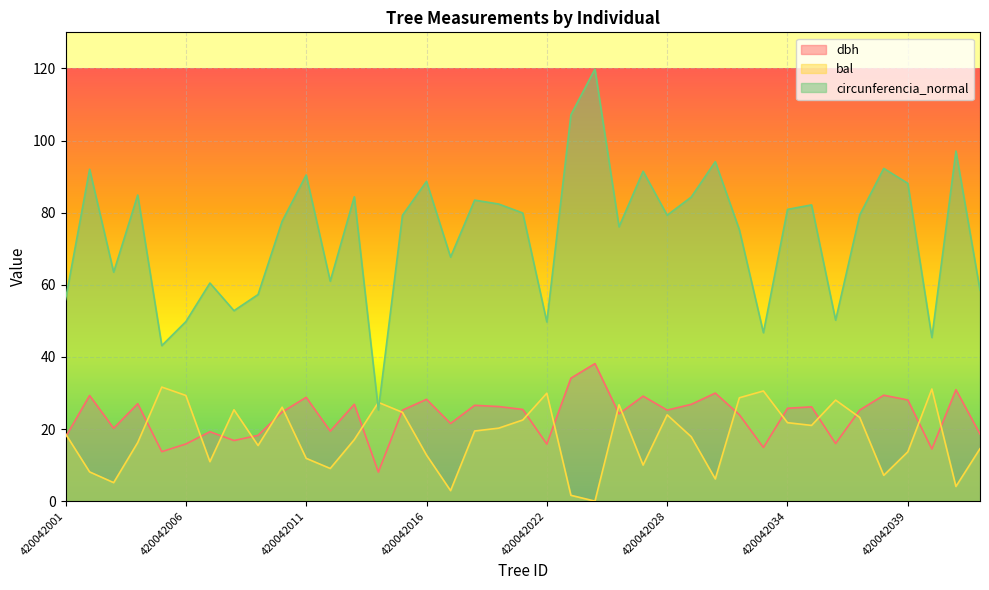

Is the value of dbh at 420042004 greater than the value of bal at 420042027?

Yes